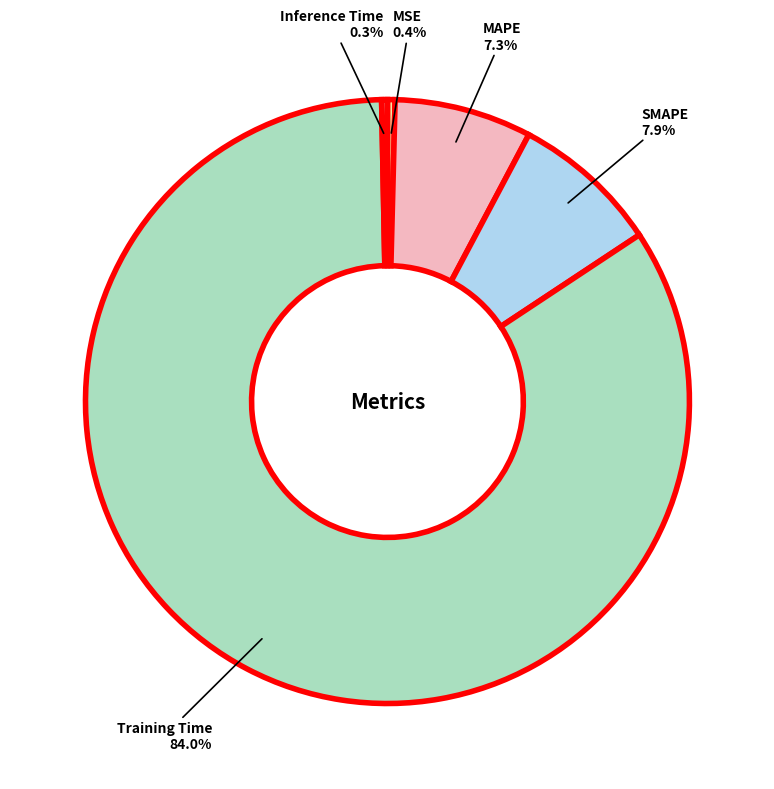

How many segments does this pie chart have?

5